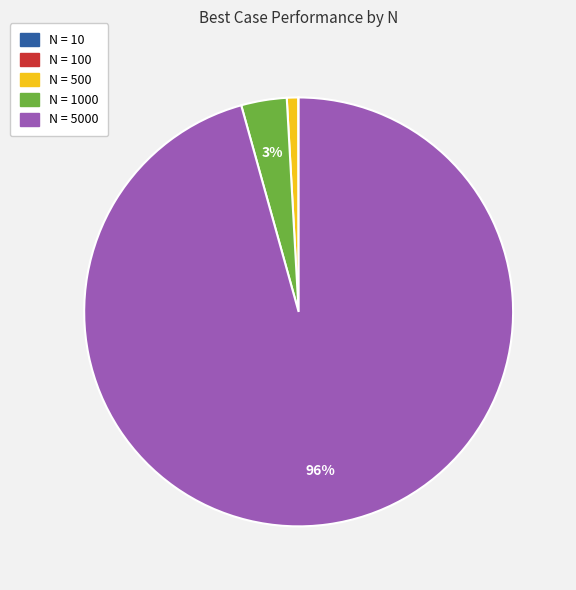

To the nearest percent, what is the average slice percentage?

20%